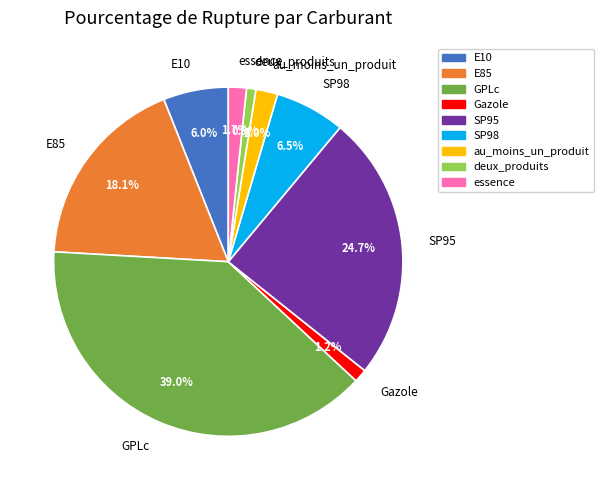

How many segments does this pie chart have?

9